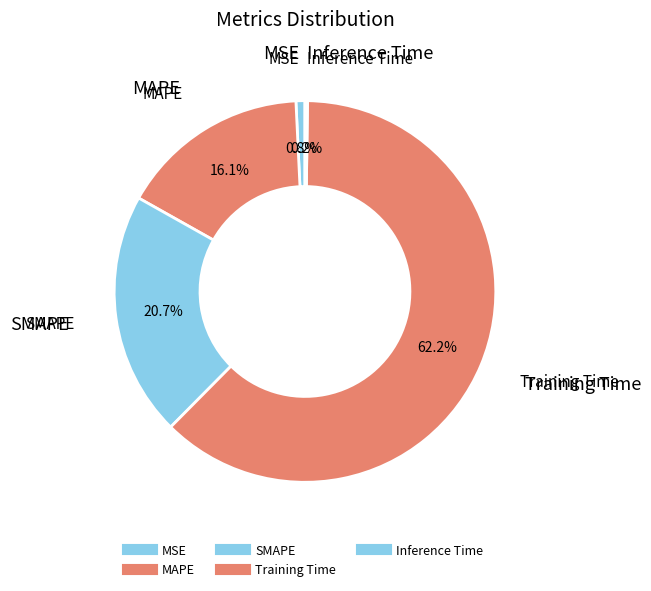

To the nearest percent, what is the combined percentage of Training Time and SMAPE?

83%